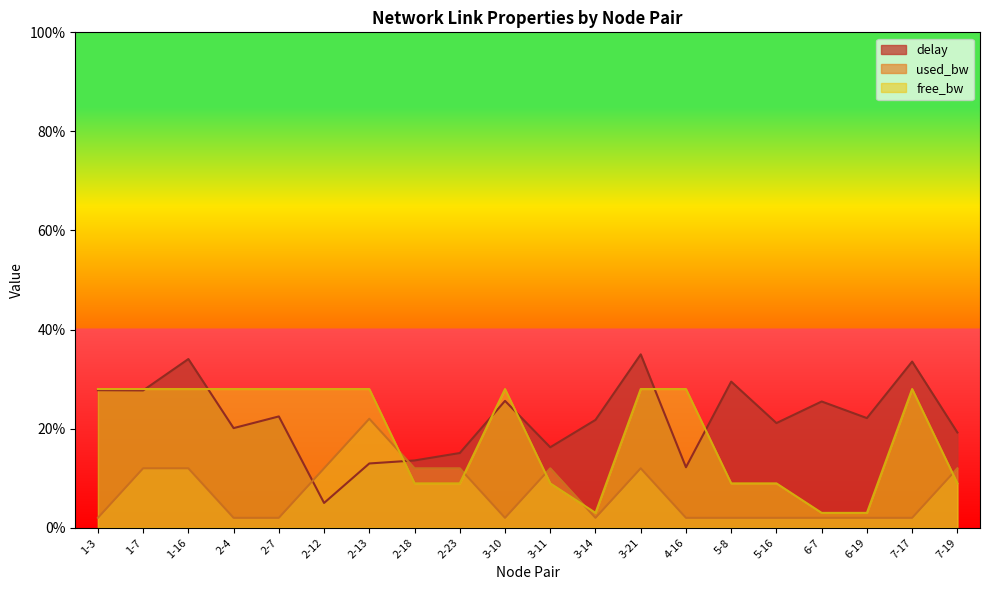

How many lines are shown in the chart?

3